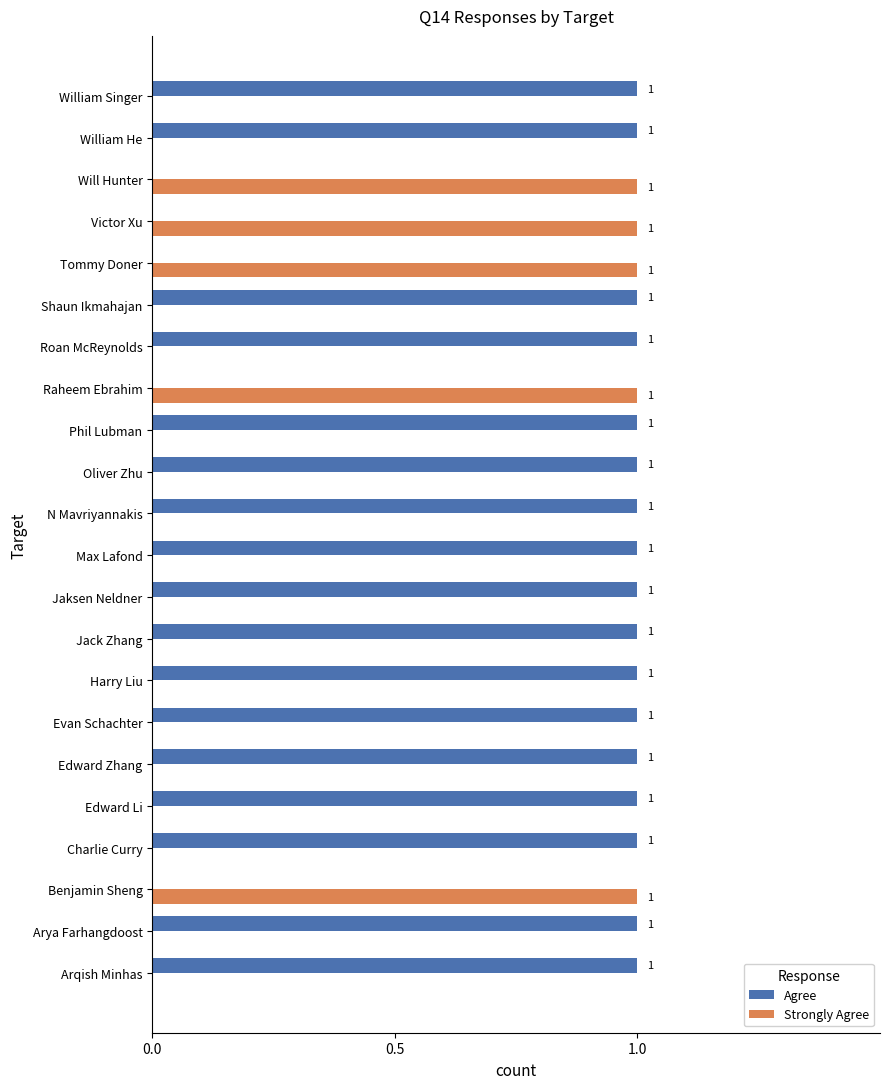

Which series has the largest total across all categories?

Agree